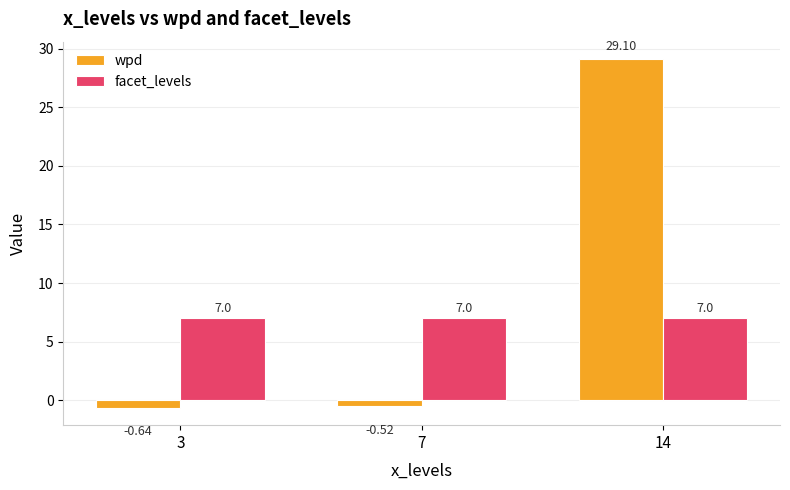

What is the sum of all wpd values?

27.9